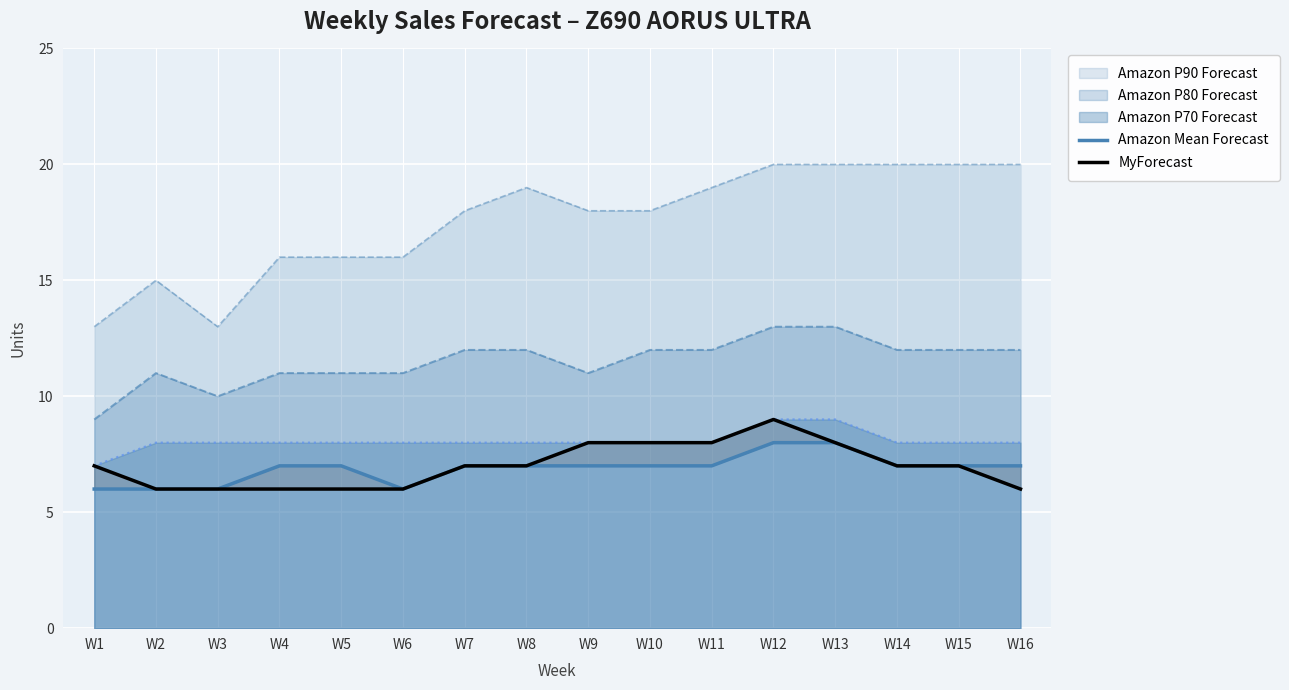

Reading right to left, what are all the values shown in this chart?

Amazon Mean Forecast: 7	7	7	8	8	7	7	7	7	7	6	7	7	6	6	6
MyForecast: 6	7	7	8	9	8	8	8	7	7	6	6	6	6	6	7